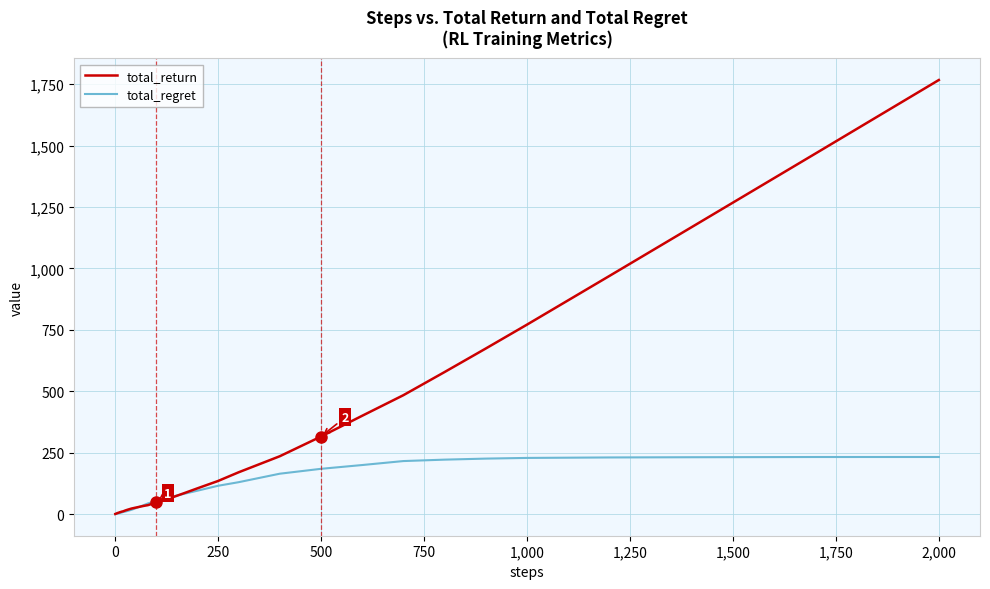

Rank the series by their maximum value, from highest to lowest.

total_return, total_regret